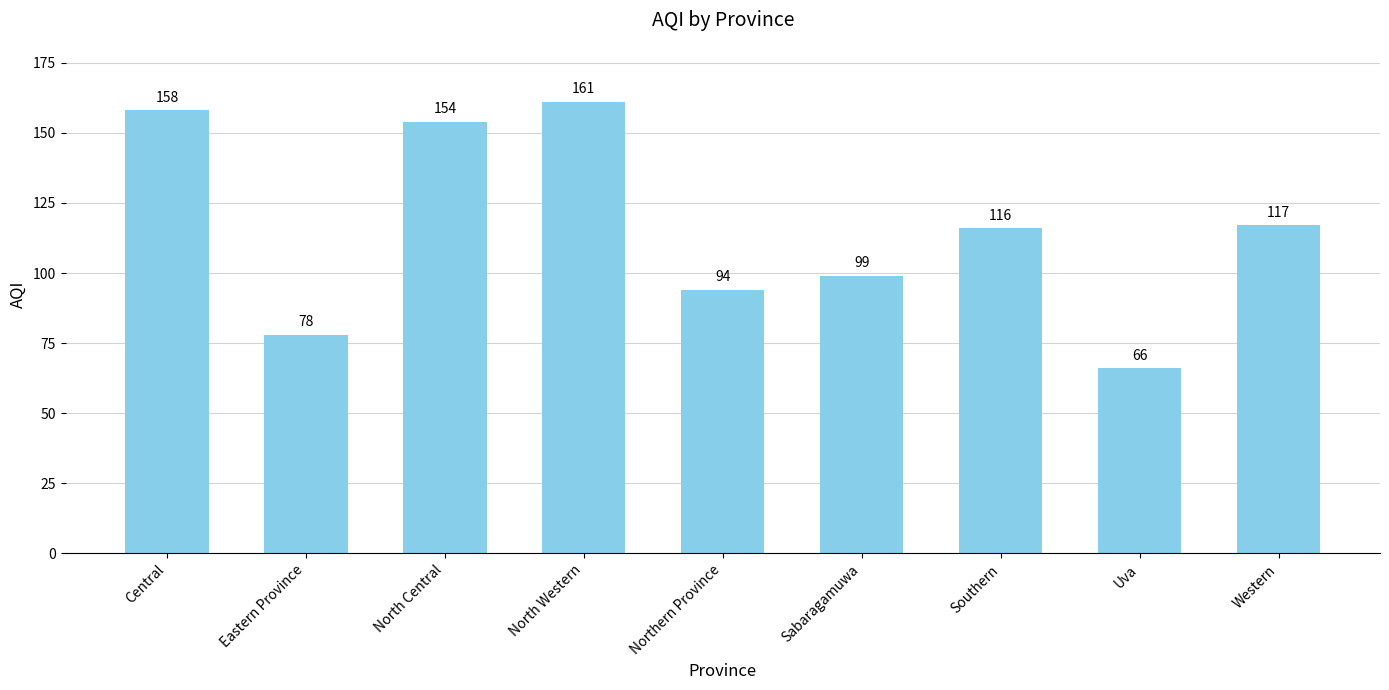

What is the value of the 8th bar from the left?

66